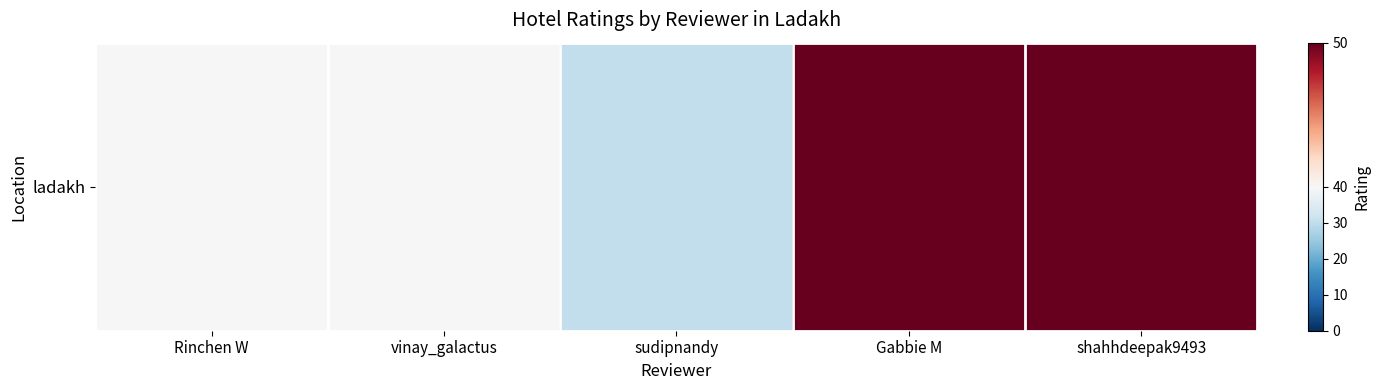

How many categories are shown in the chart?

5